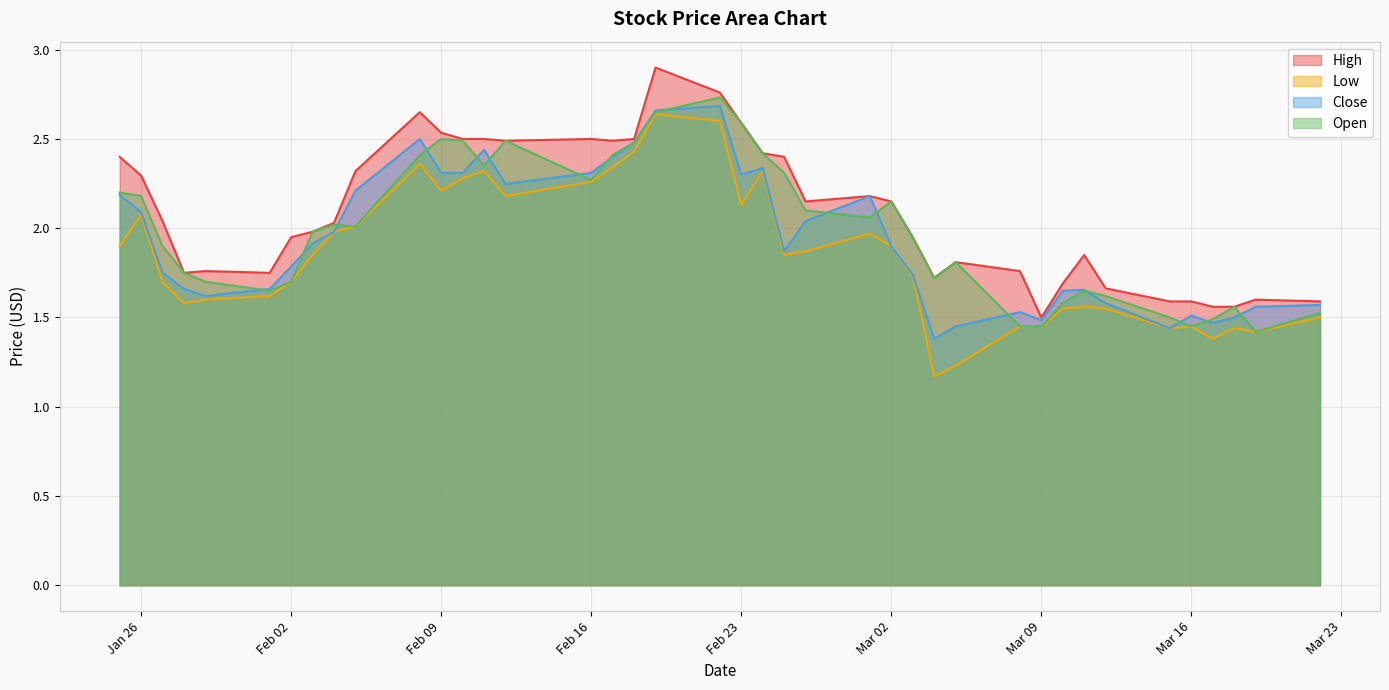

What is the sum of the High values at 2021-02-24 and 2021-03-05?

4.2